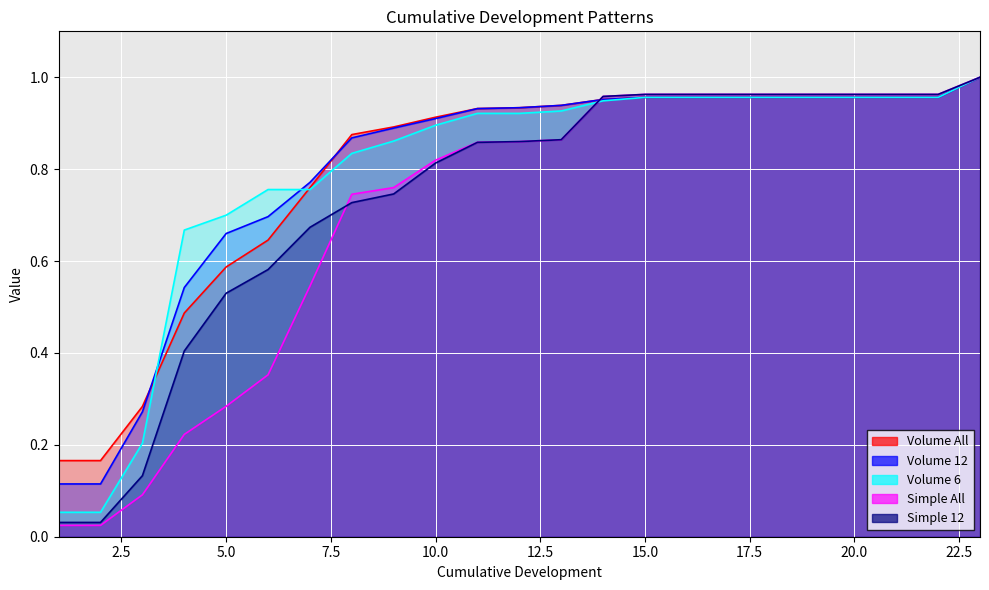

What is the sum of all Simple All values?

16.1